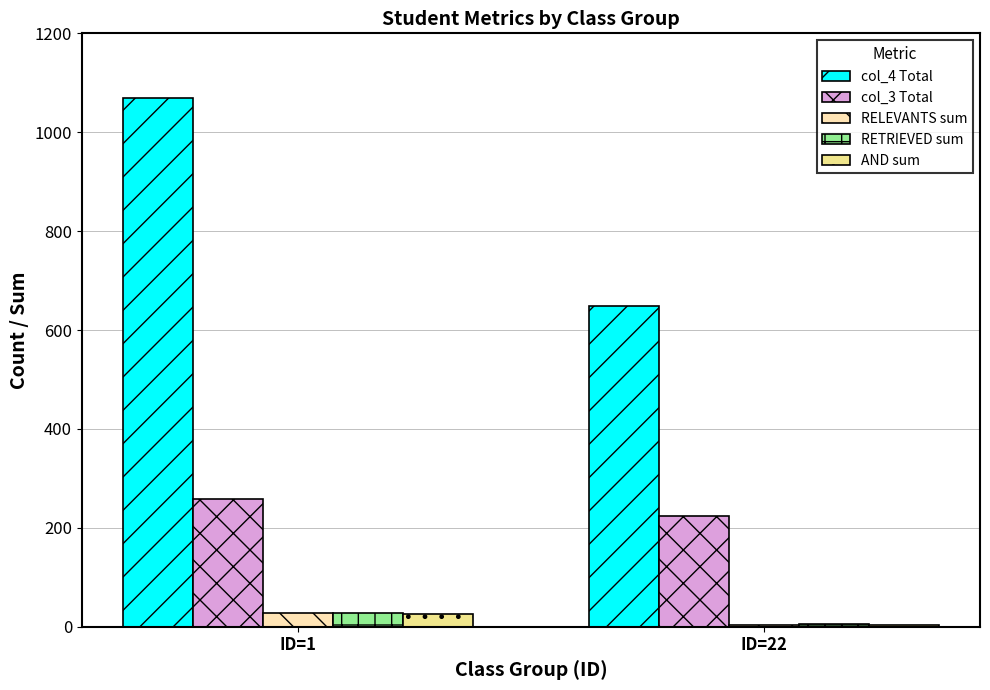

Rank the categories by col_4 Total value from highest to lowest.

ID=1, ID=22